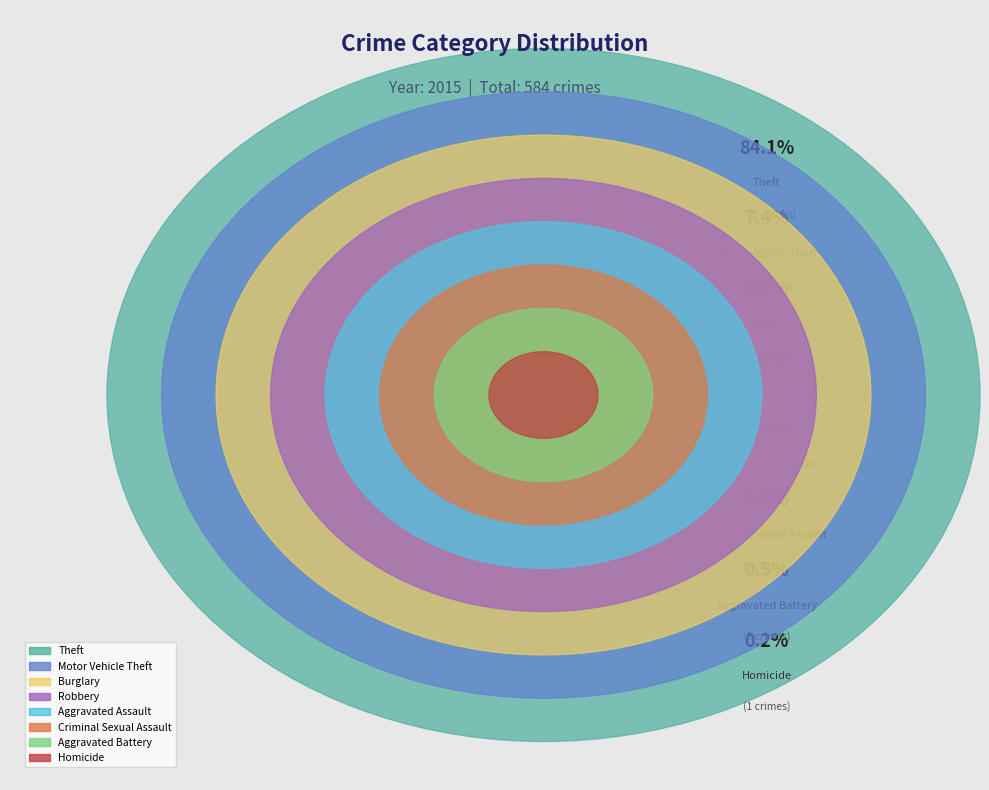

How many slices are in this pie chart?

8